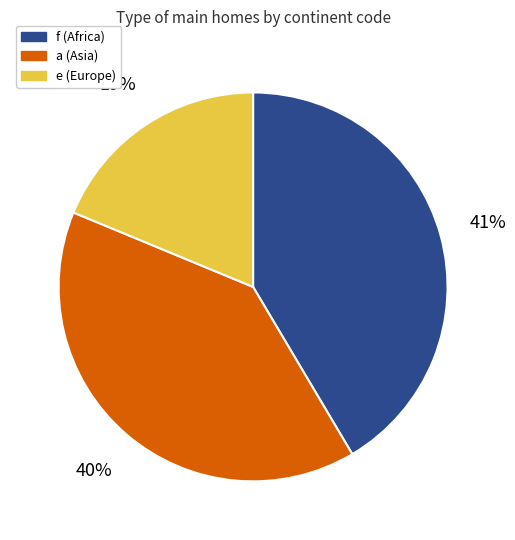

What percentage is the a (Asia) slice, to the nearest percent?

40%